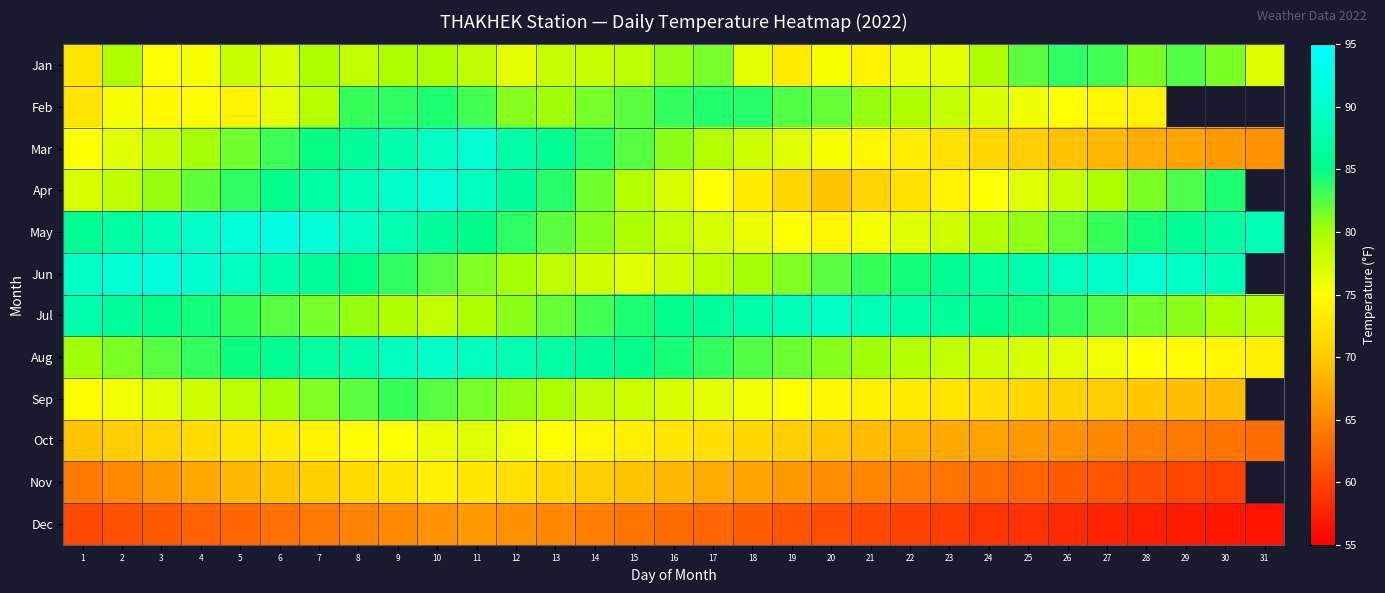

At 17, list the series in order from largest to smallest.

Jul, Feb, Aug, Jan, Mar, Jun, May, Sep, Apr, Oct, Nov, Dec